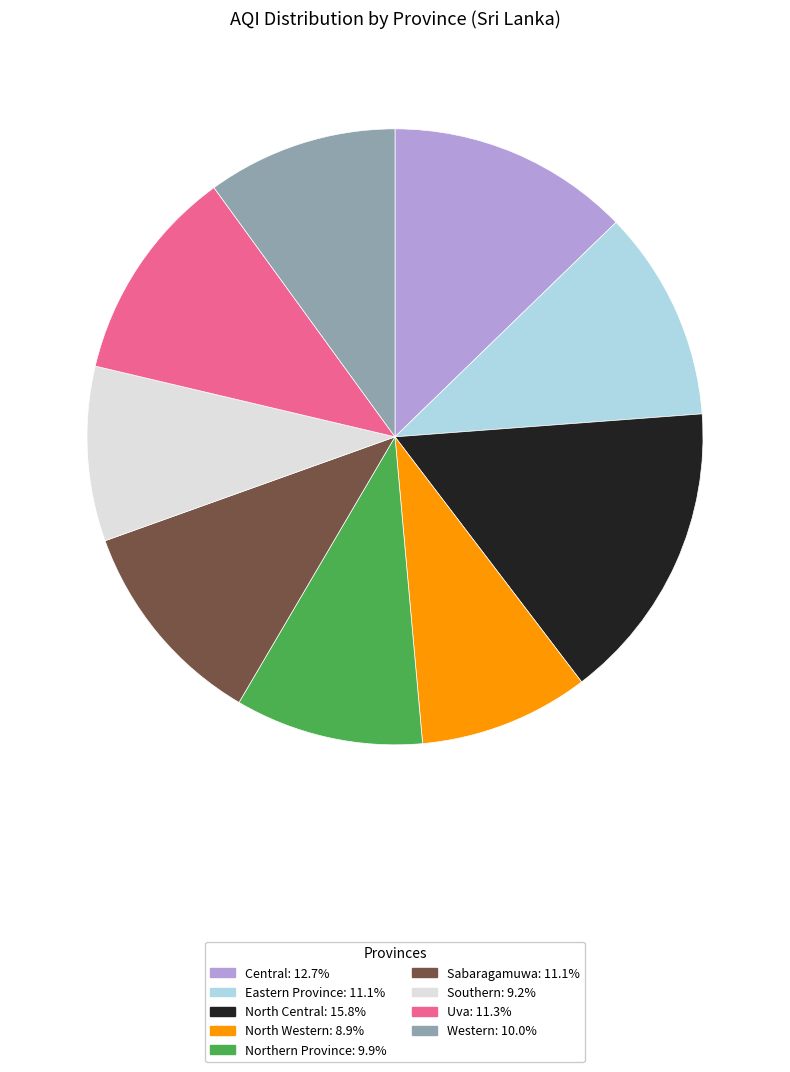

Which has a higher value, Uva or Central?

Central